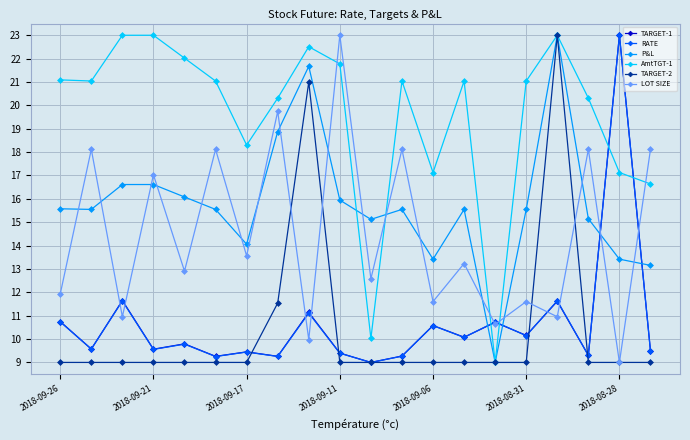

What is the value of the TARGET-2 point at the 6th from the left?

9.0